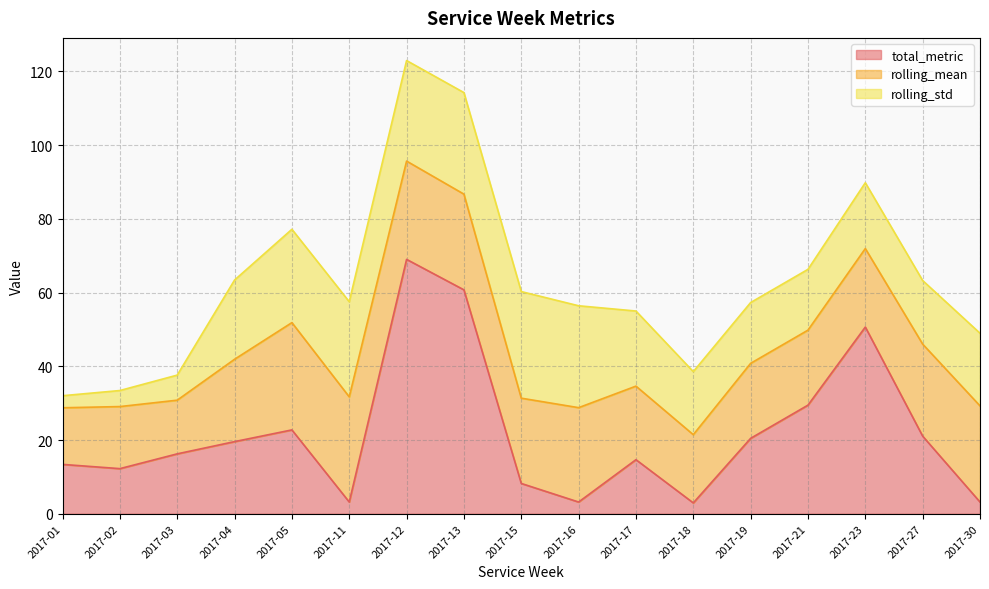

Between 2017-05 and 2017-02, which is larger?

2017-05